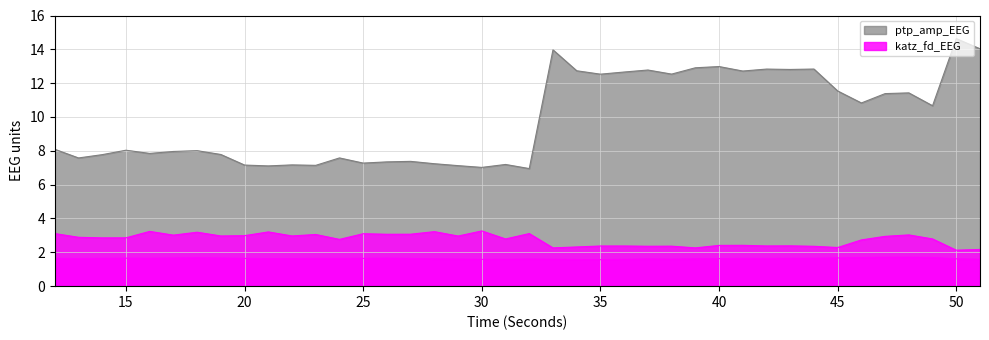

Which has a higher value, 28 or 23?

23